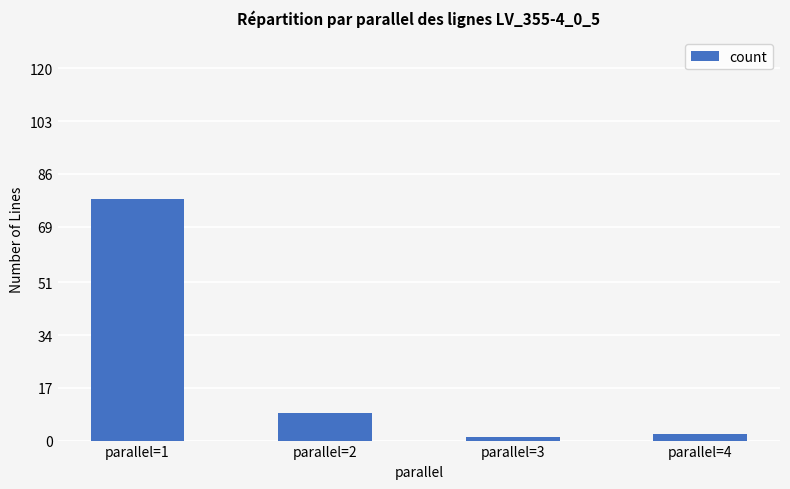

How many data points does each series have?

4